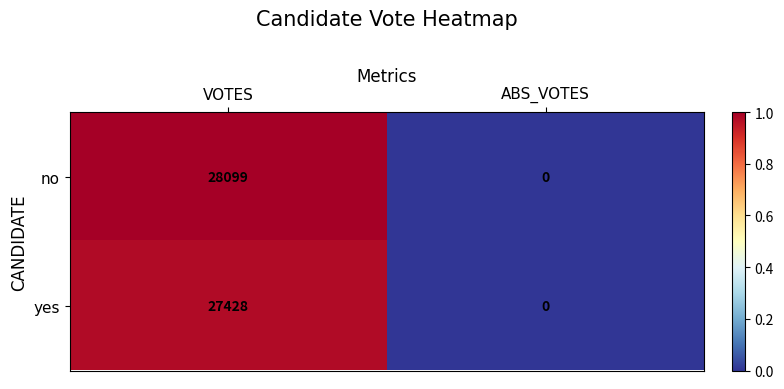

How many distinct data groups are displayed?

2